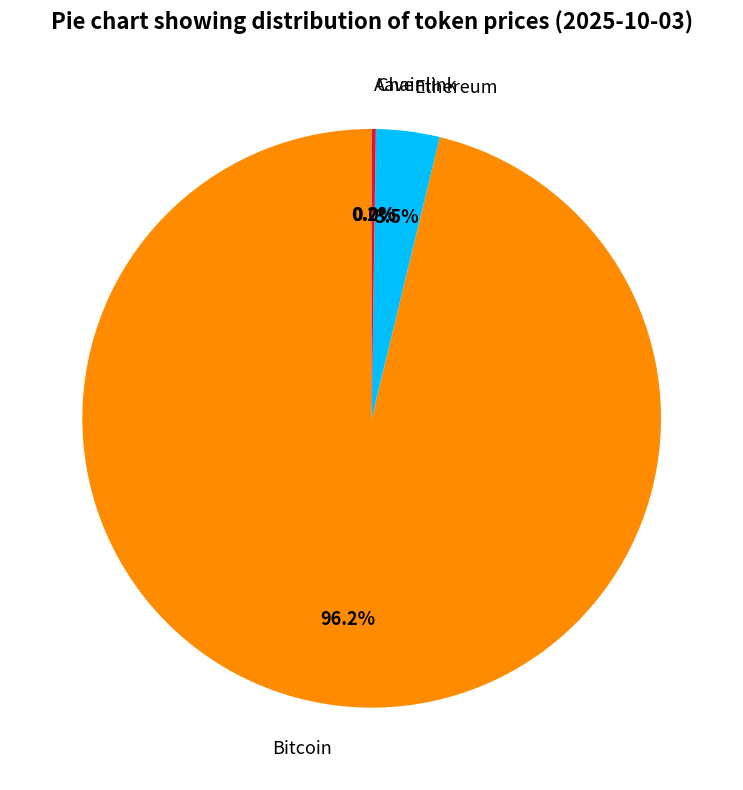

Is there a majority slice in this chart?

Yes